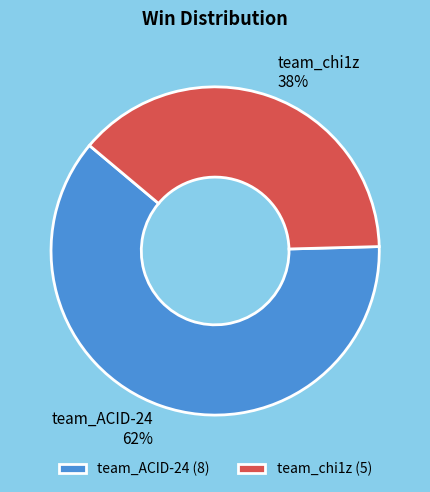

True or false: team_chi1z accounts for 38% of the total.

True